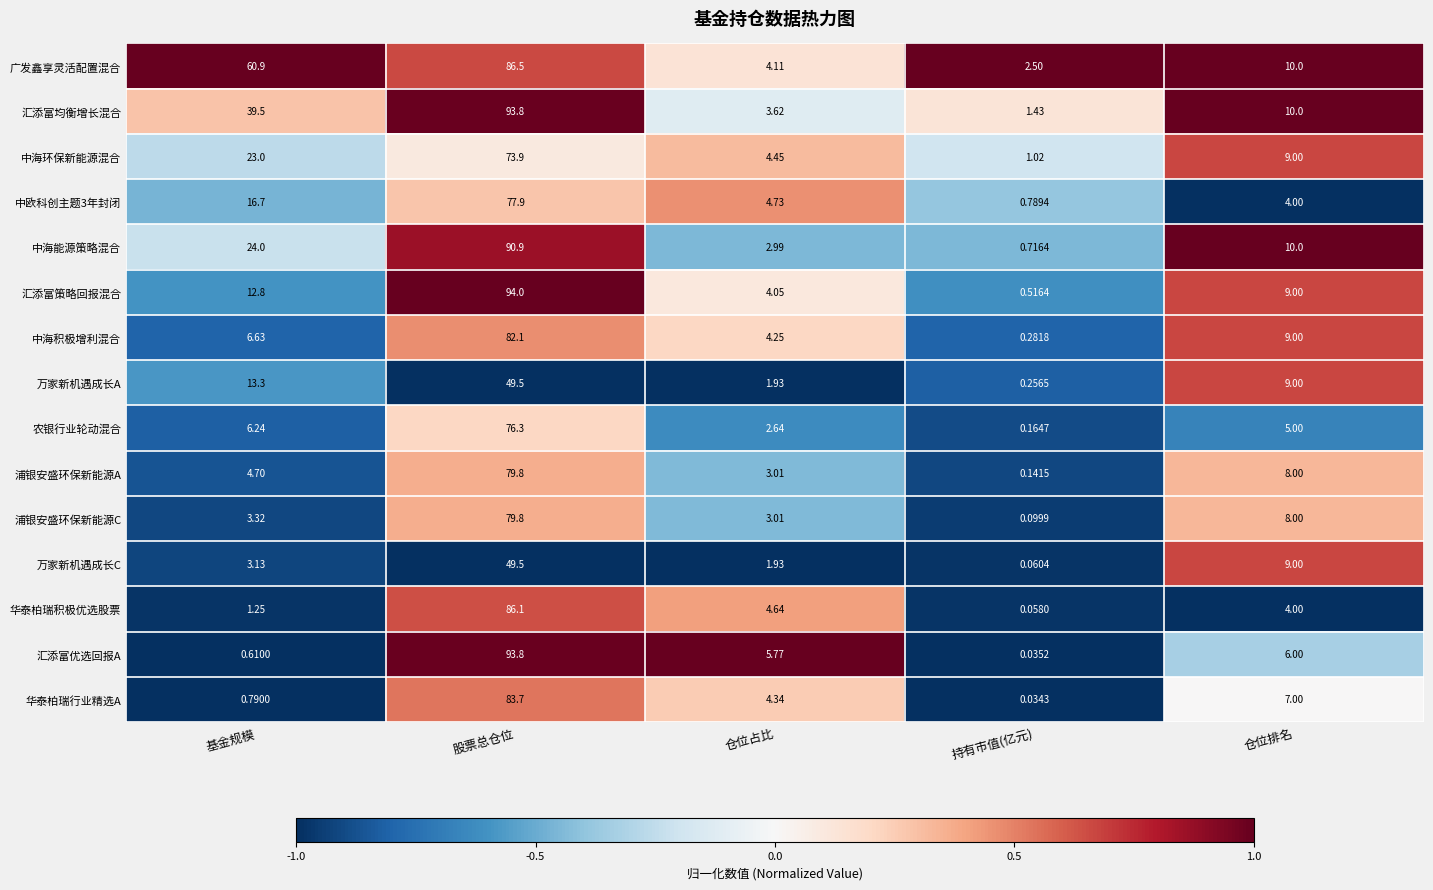

At which label does 浦银安盛环保新能源A reach its minimum?

持有市值(亿元)